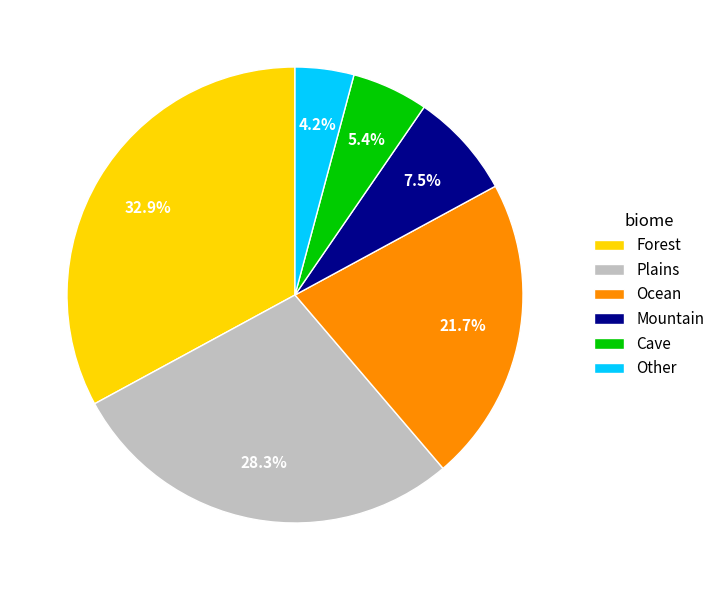

What is the largest slice in the pie chart?

Forest